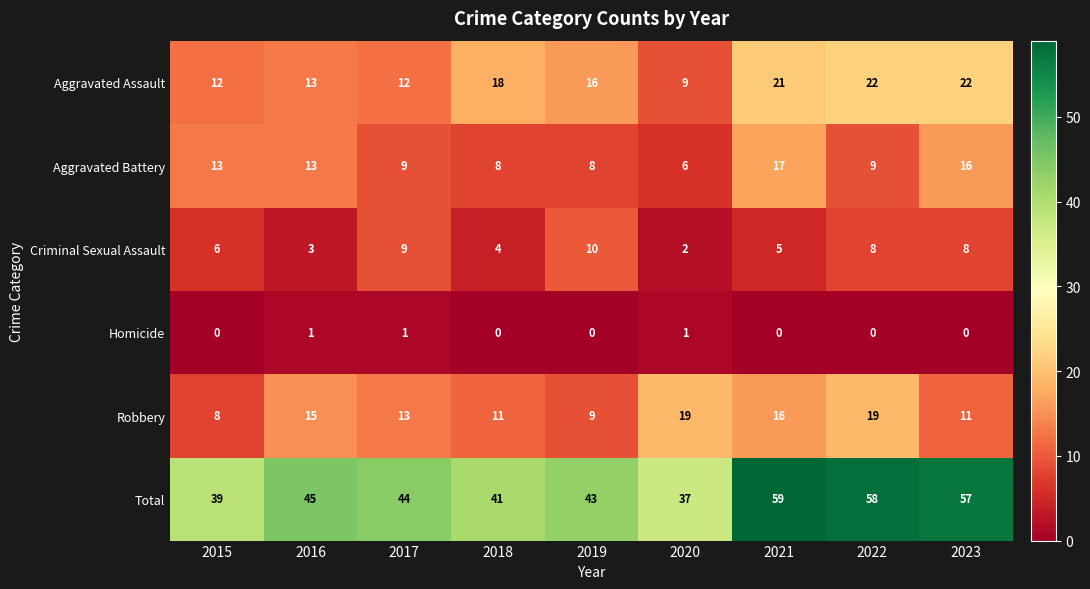

How many values in the Total series are below 44?

4